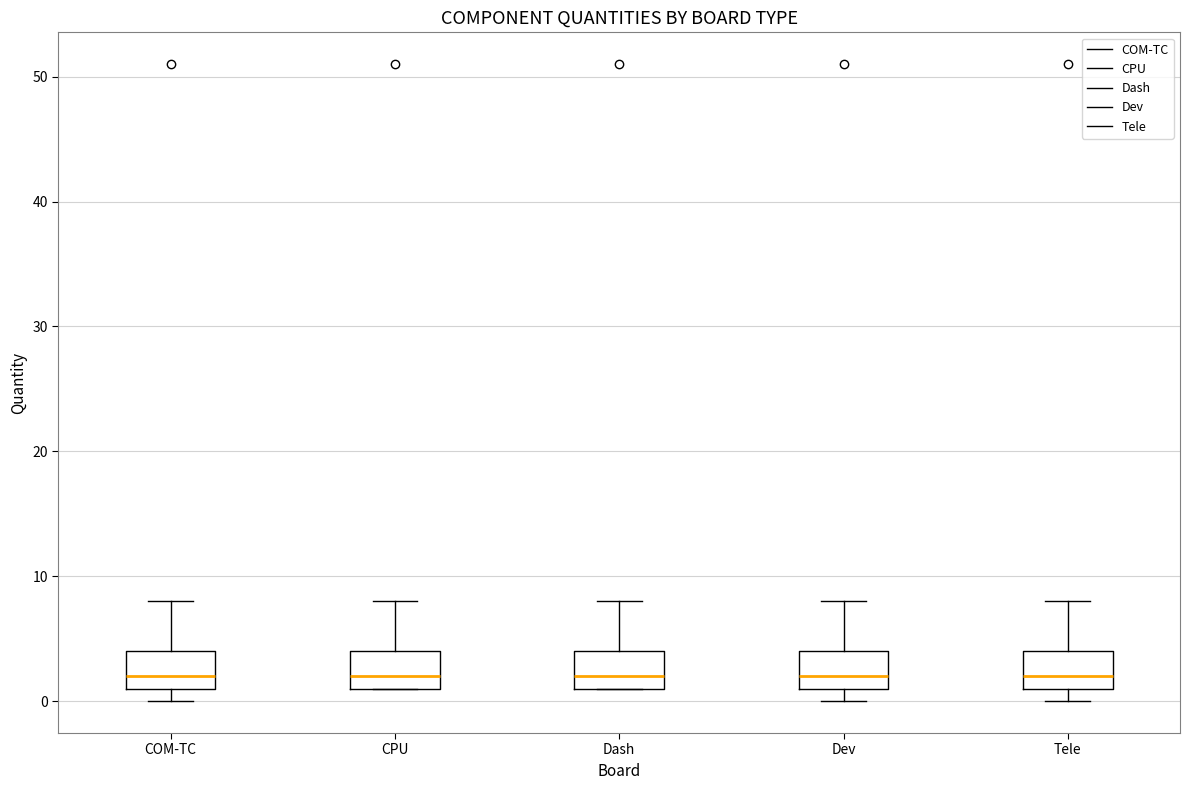

Reading left to right, read every box against the y-axis: the position of its median line, the range the box covers, and the ends of its whiskers. The values are not printed on the chart, so give them approximately, as read against the axis.

COM-TC: median 2, box 1 to 4, whiskers 0 to 8
CPU: median 2, box 1 to 4, whiskers 1 to 8
Dash: median 2, box 1 to 4, whiskers 1 to 8
Dev: median 2, box 1 to 4, whiskers 0 to 8
Tele: median 2, box 1 to 4, whiskers 0 to 8